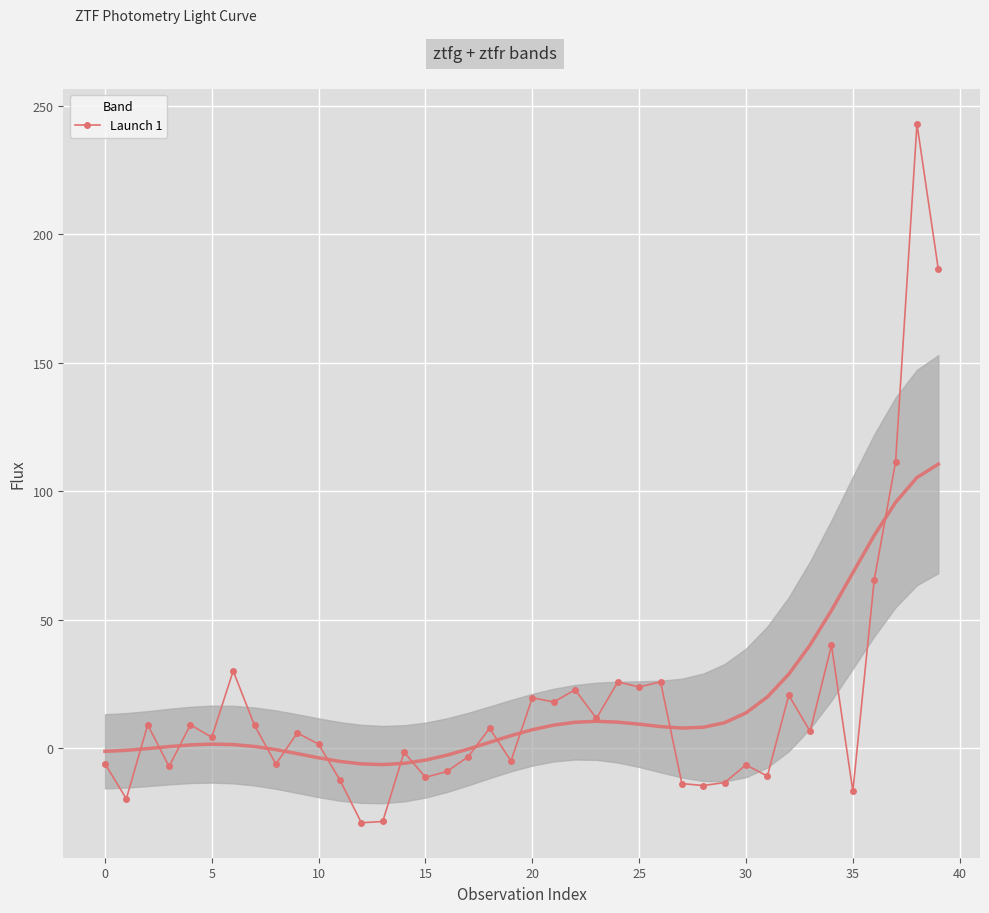

Count the number of values greater than 5.

20